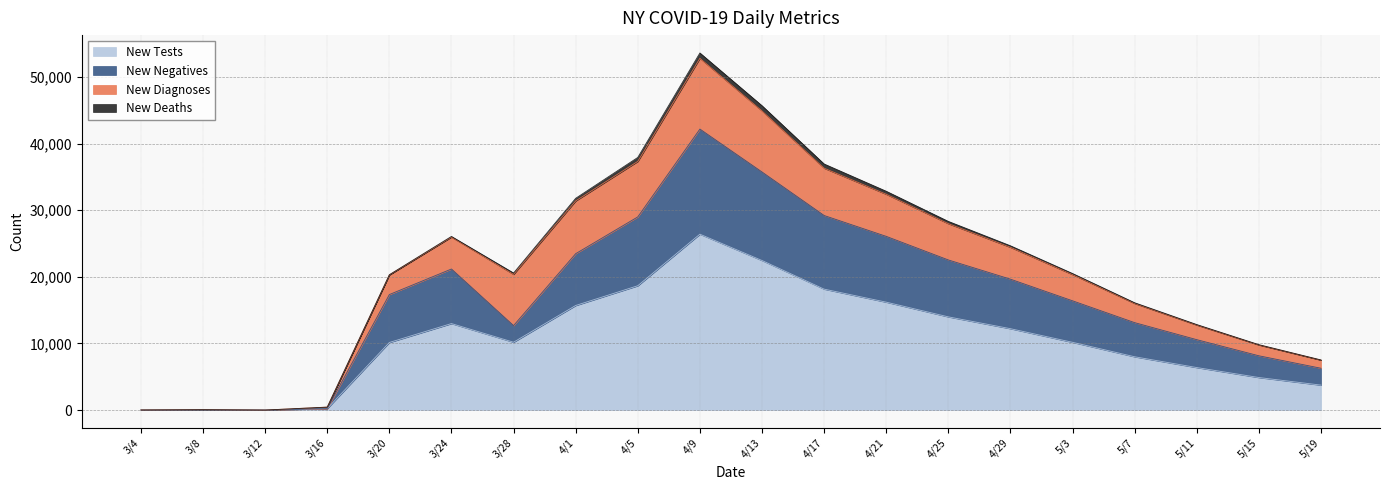

Is the value of new_tests at 3/4 greater than the value of new_negatives at 5/11?

No